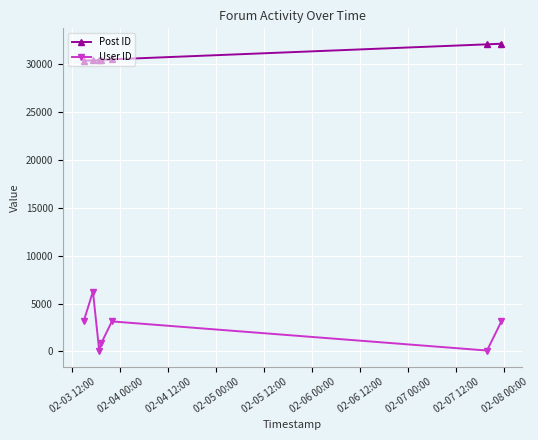

Does the chart have visible grid lines?

Yes